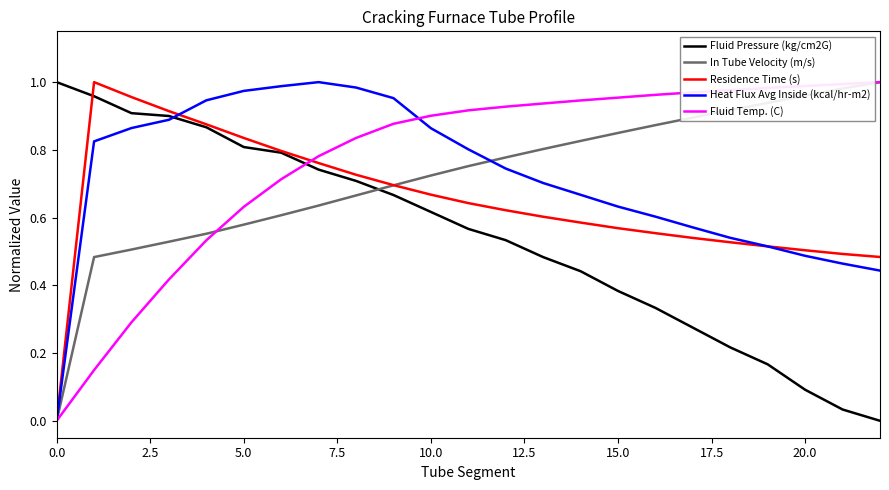

True or false: Fluid Pressure (kg/cm2G) and In Tube Velocity (m/s) intersect in this chart.

True